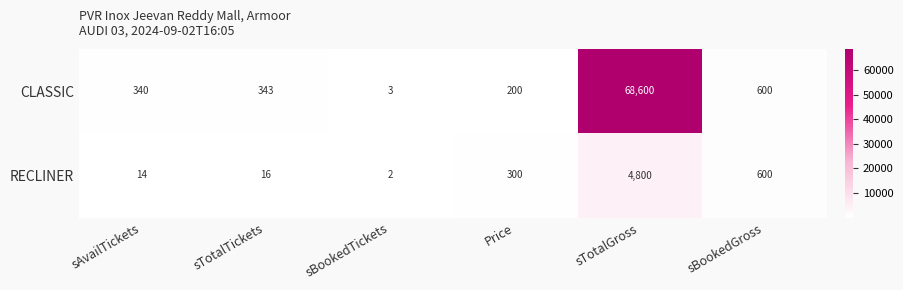

List the series in order of their peak value, highest first.

CLASSIC, RECLINER